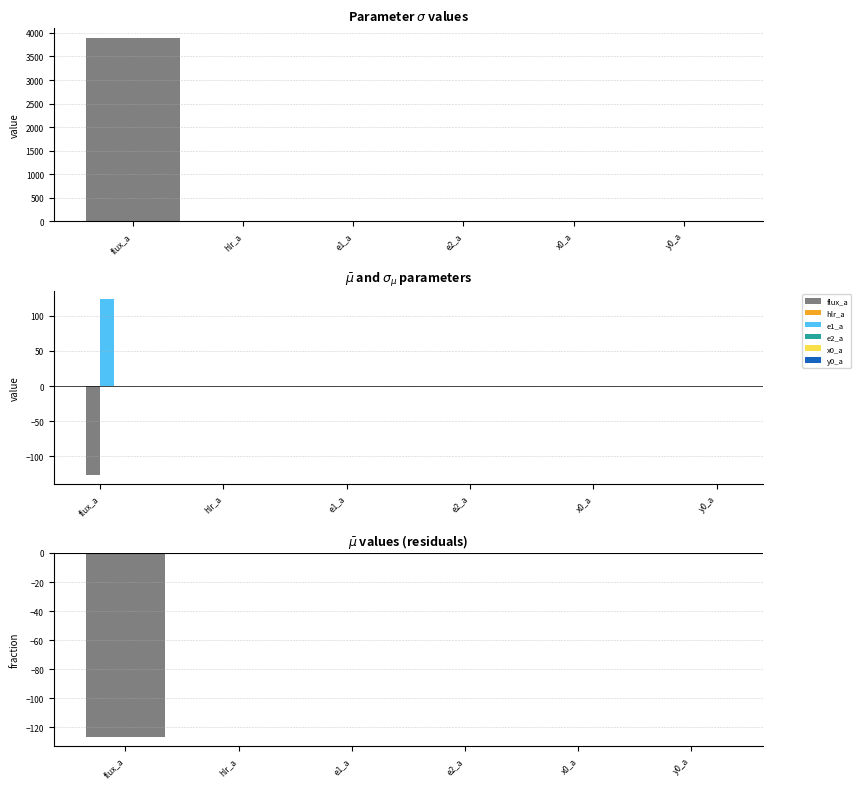

What is the label of the 5th bar from the left?

x0_a